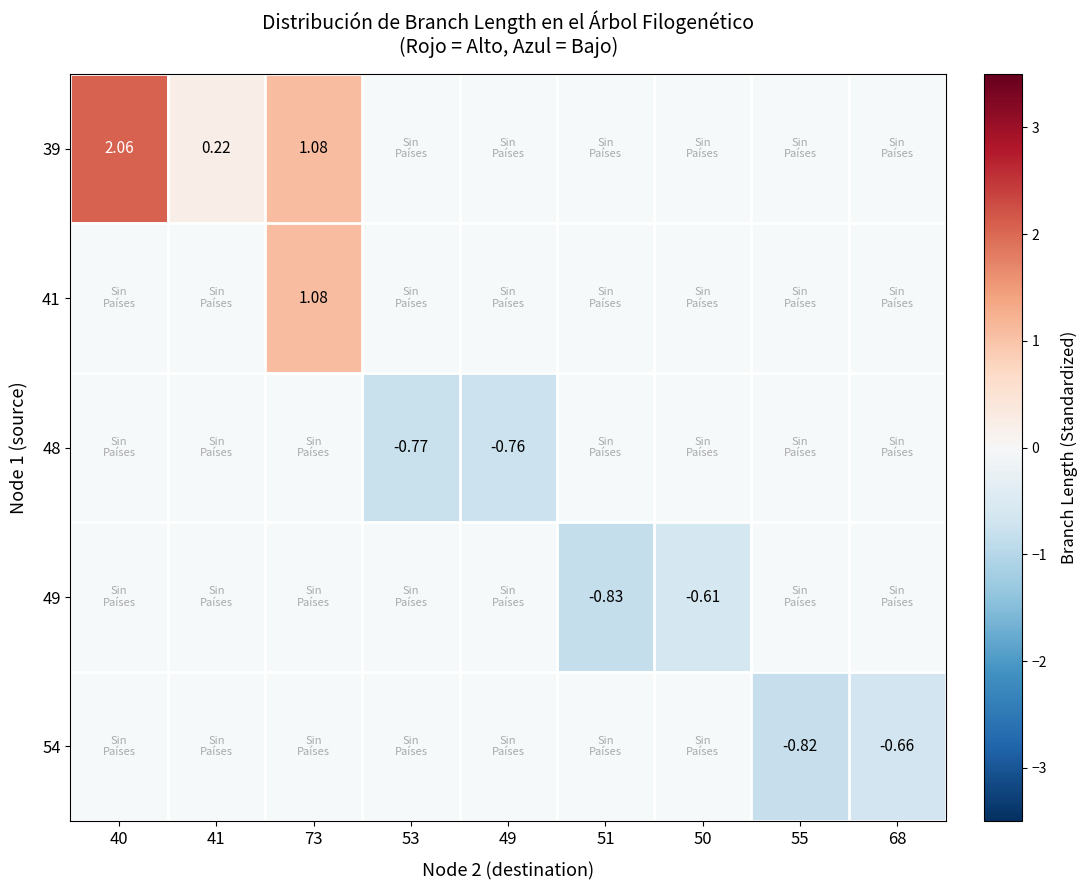

Is the value of 54 at 55 greater than the value of 39 at 41?

No